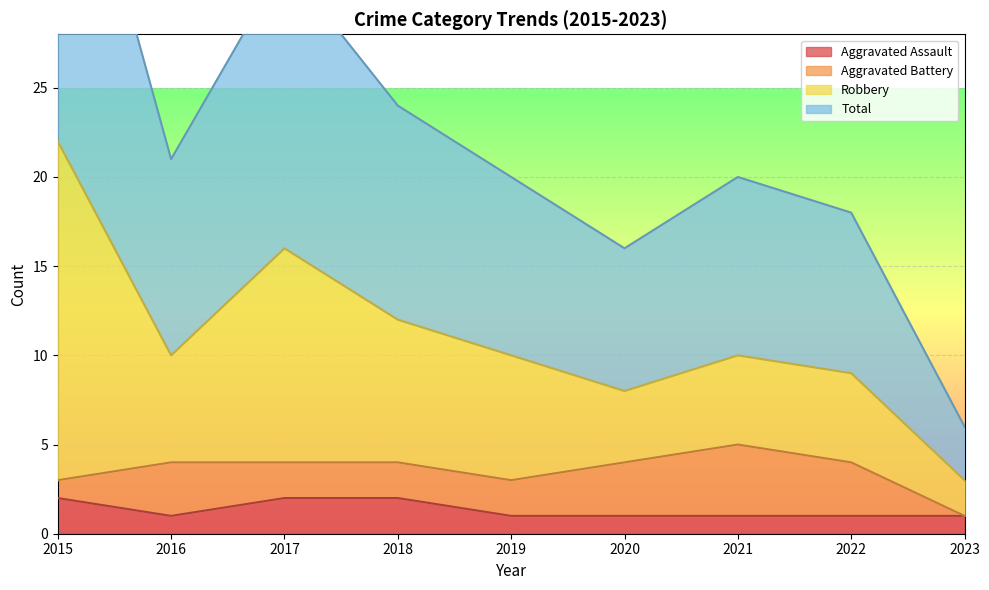

What is the value of the Total point at the 6th from the left?

16